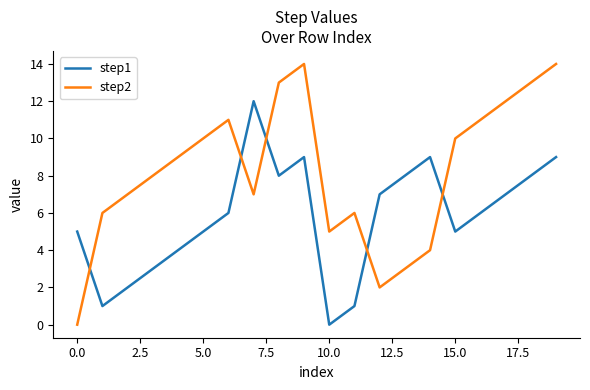

Rank the series by their average value, from lowest to highest.

step1, step2